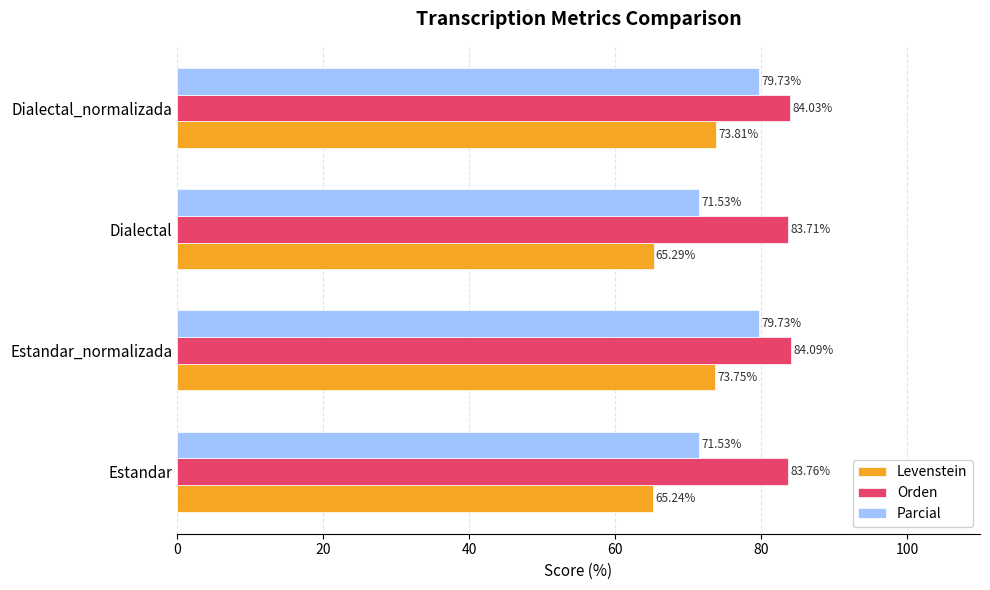

What is the sum of the Levenstein values at Dialectal and Dialectal_normalizada?

139.1